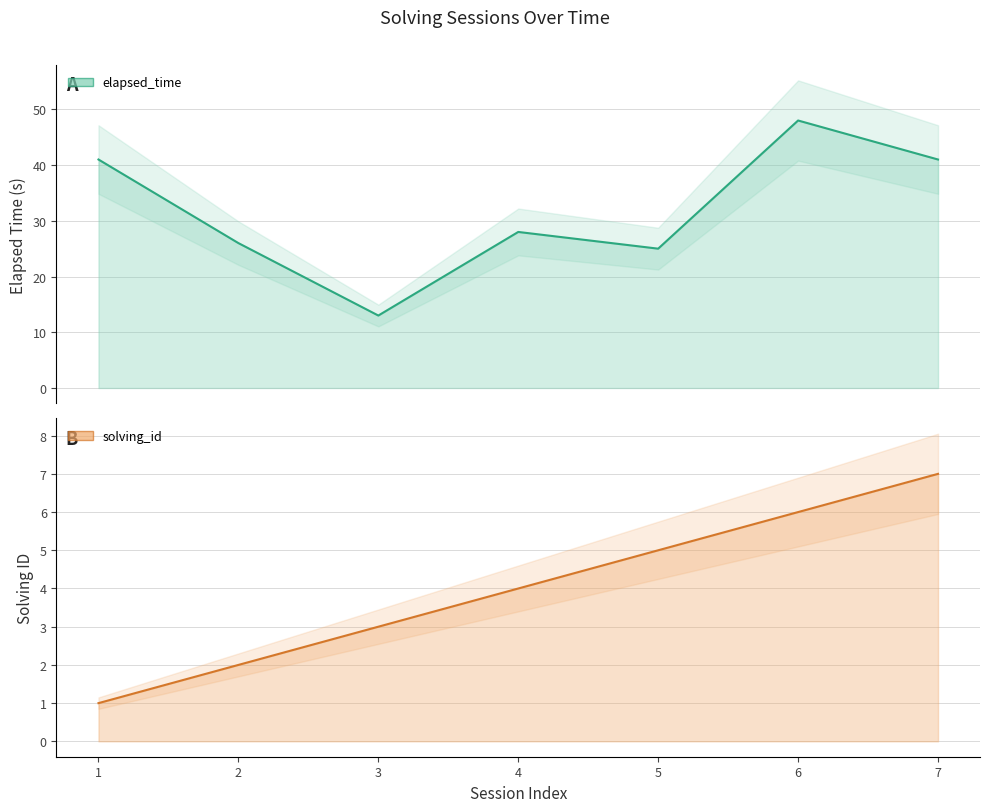

Is it true that solving_id equals 3 at 3?

True